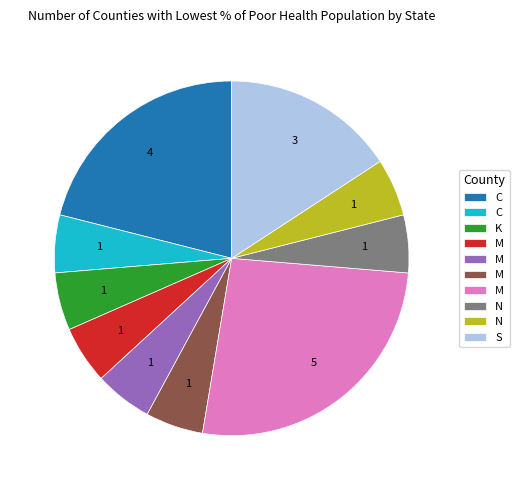

Is there a majority slice in this chart?

No